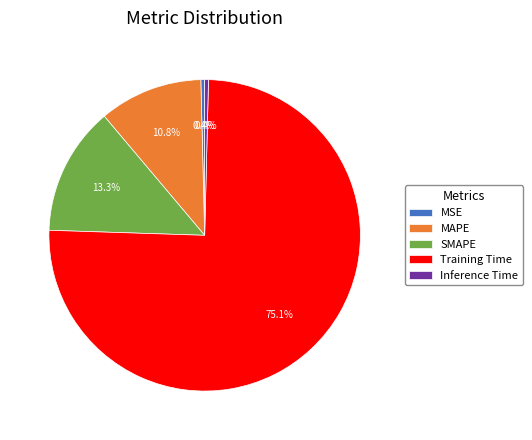

The Training Time slice represents 75% of the pie. True or false?

True